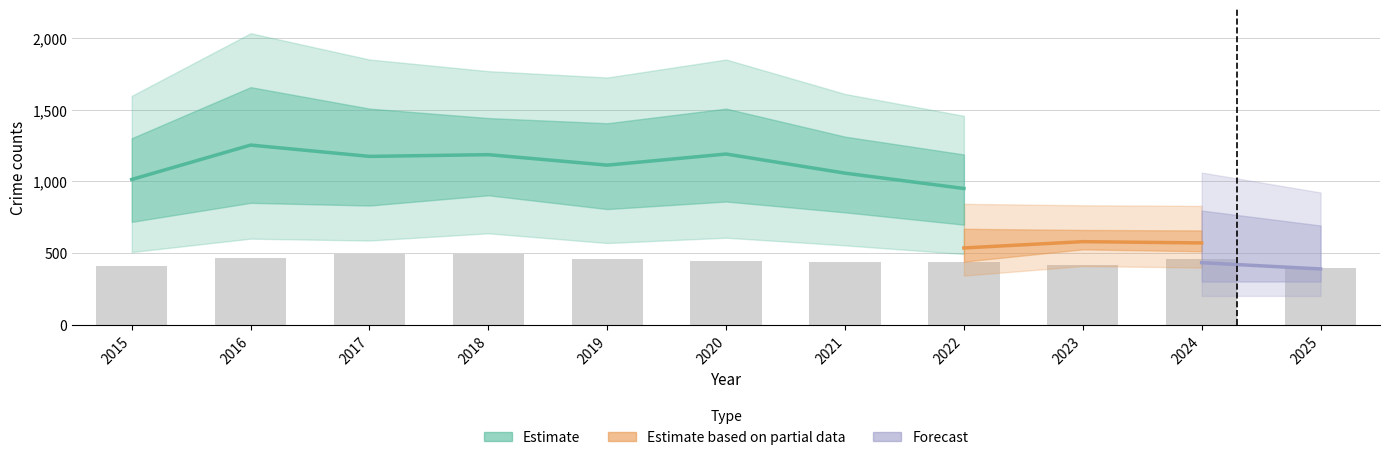

What is the smallest value displayed?

401